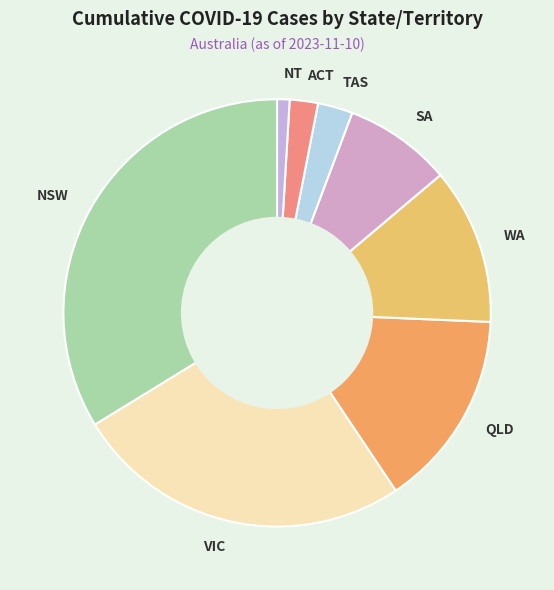

True or false: NT accounts for 1% of the total.

True